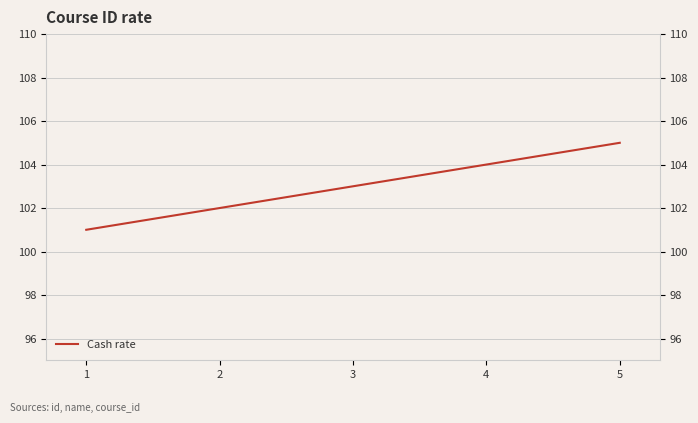

What is the difference between the maximum and minimum values?

4